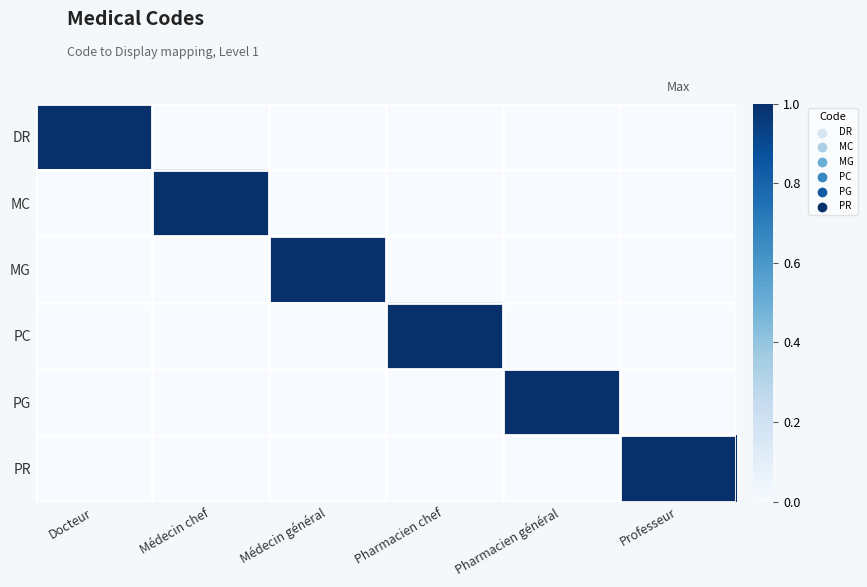

What is the maximum value shown in the chart?

1